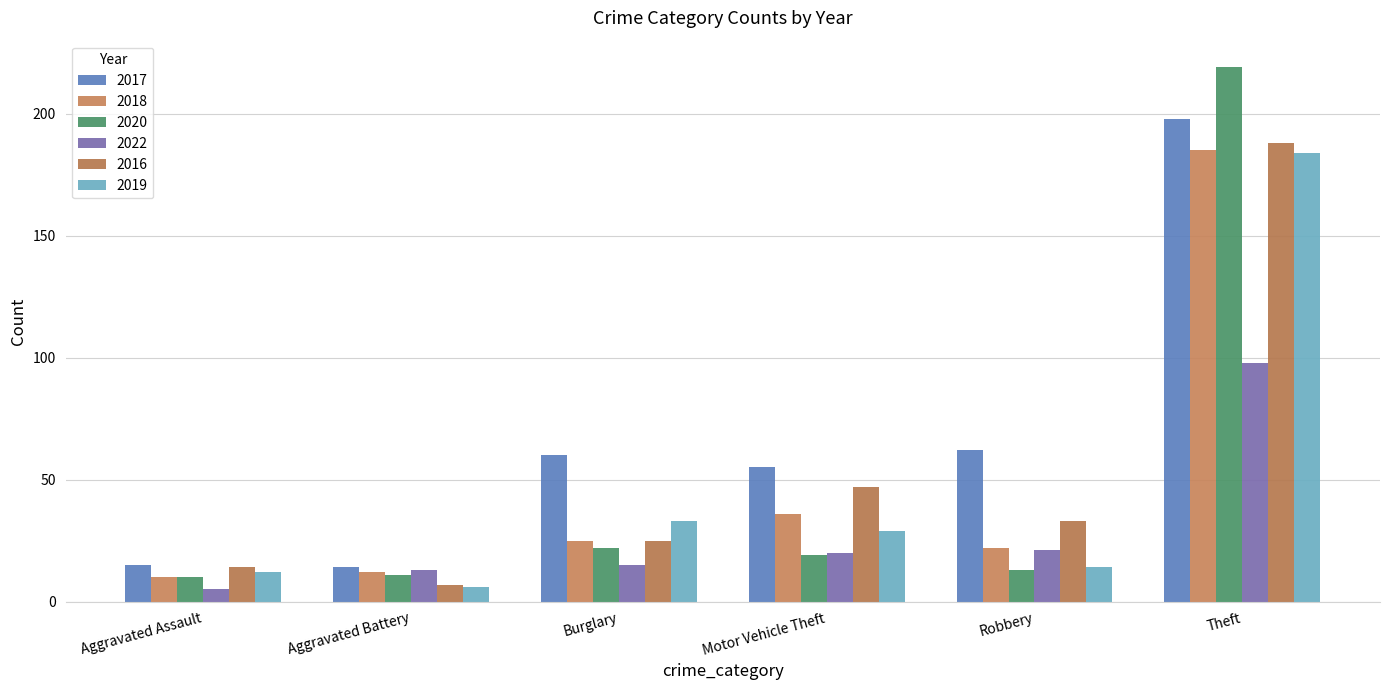

What is the total value across all series at Aggravated Battery?

63